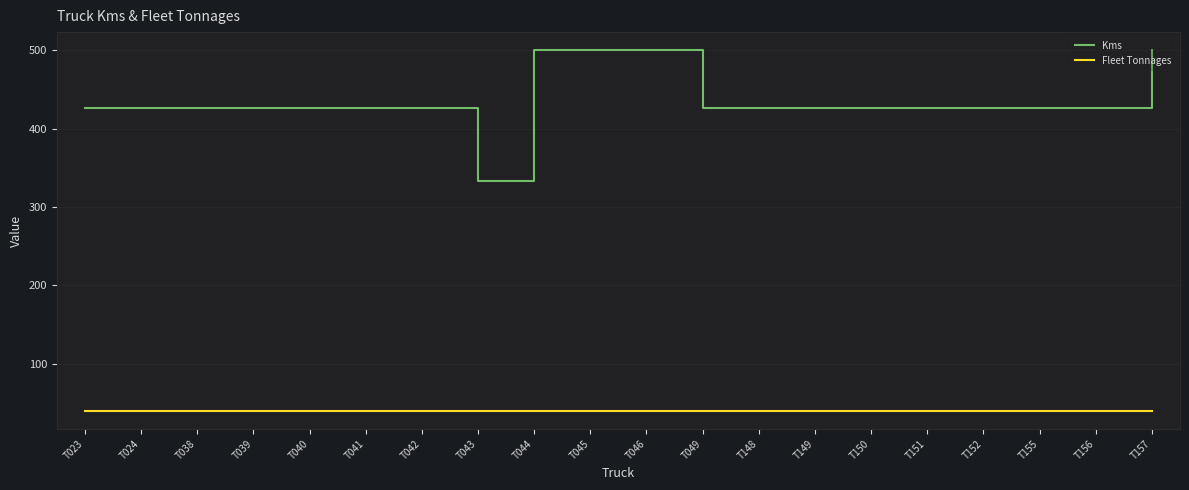

What is the lowest value of the Fleet Tonnages series?

40